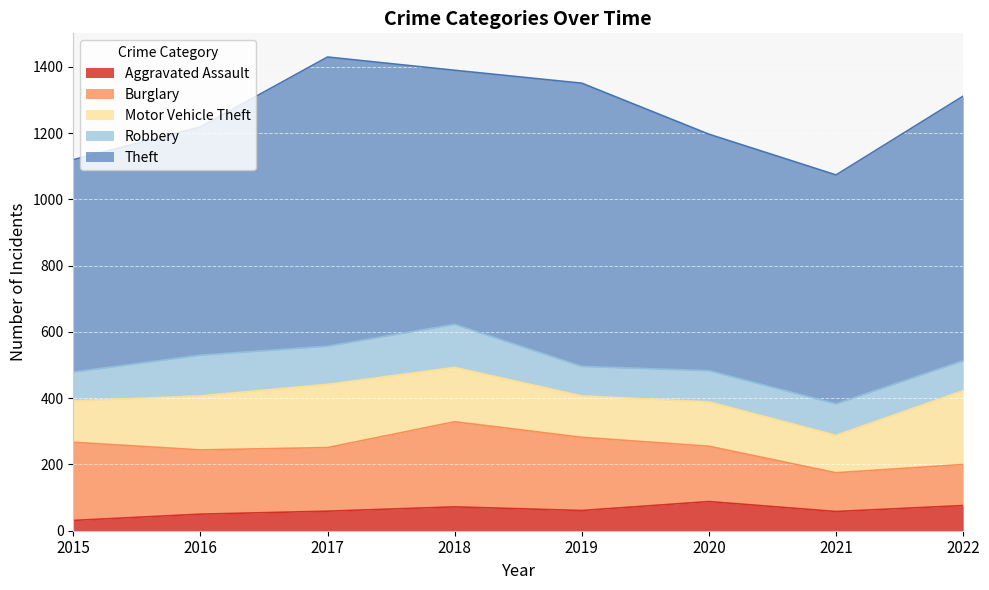

The Robbery series shows 139 at 2020. True or false?

False